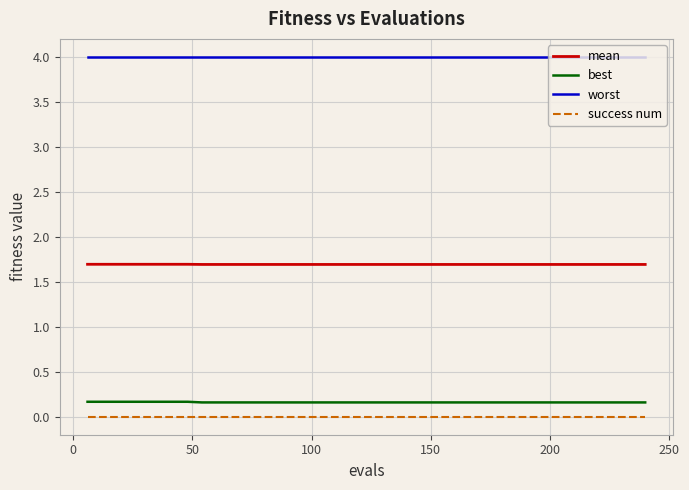

True or false: success num and mean cross at least once.

False